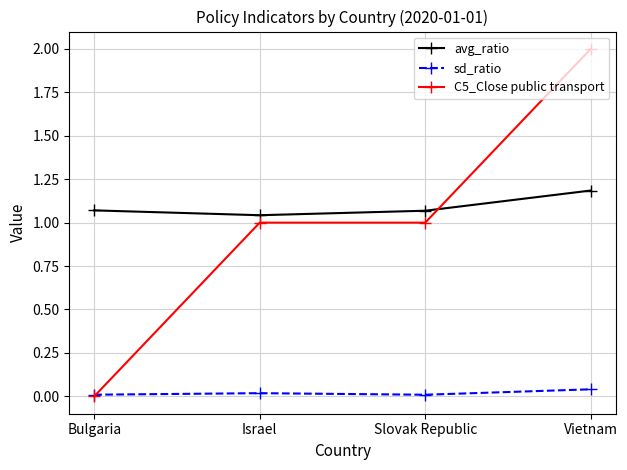

True or false: C5_Close public transport has more than 2 interior local peaks.

False